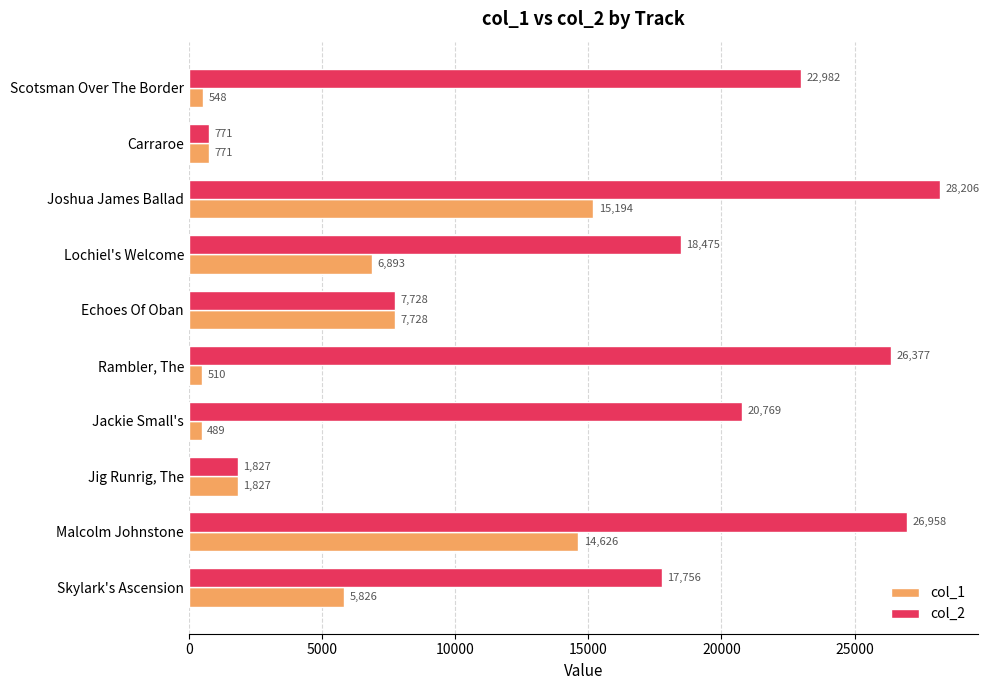

True or false: col_1 has a value of 489 at Jackie Small's.

True